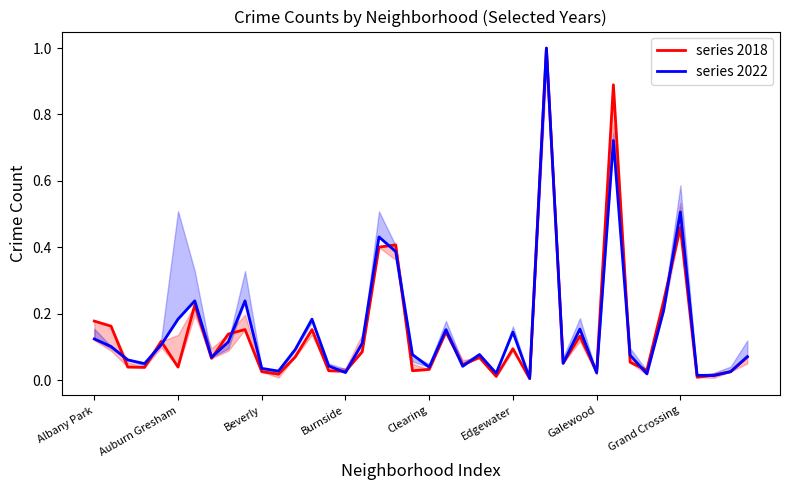

What is the difference between the maximum and minimum values in the series 2022 series?

1.0